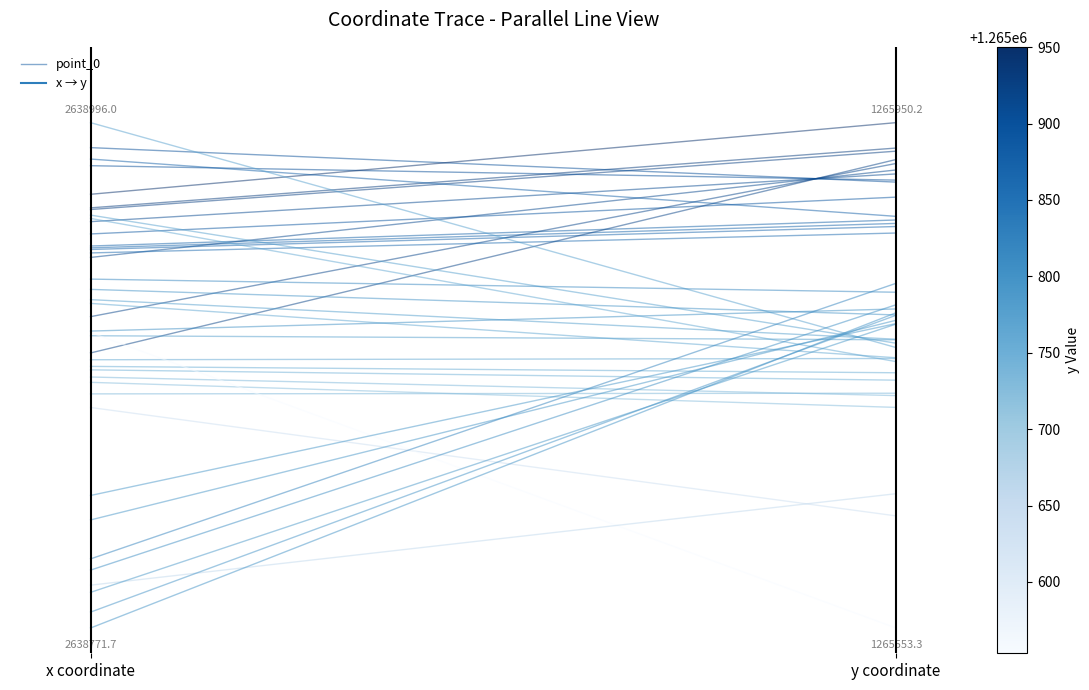

Rank the categories by value from lowest to highest.

x coordinate, y coordinate